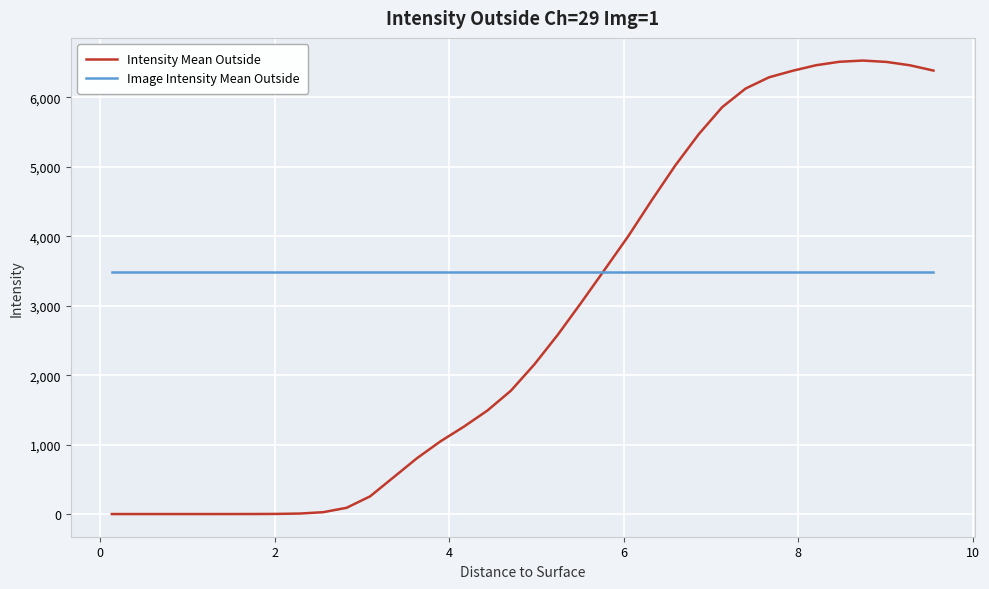

Rank the series by their maximum value, from lowest to highest.

Image Intensity Mean Outside, Intensity Mean Outside